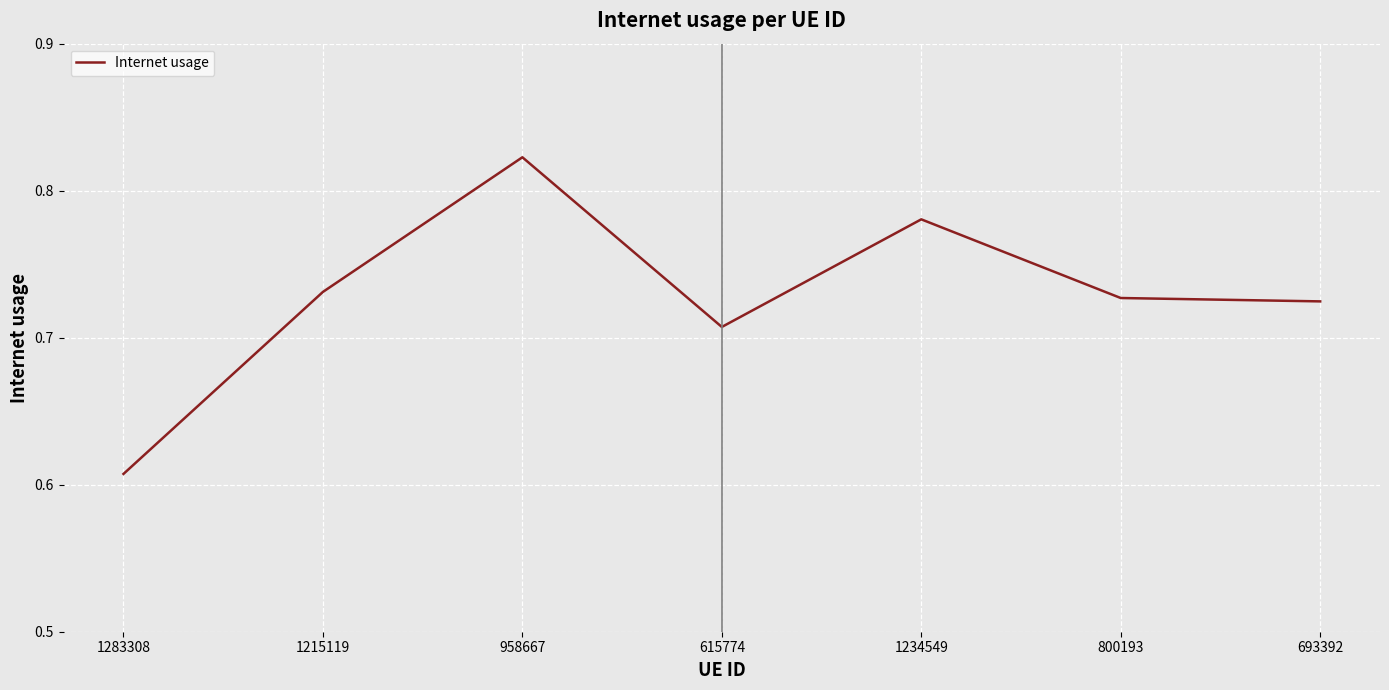

How many values are between 0 and 1?

7